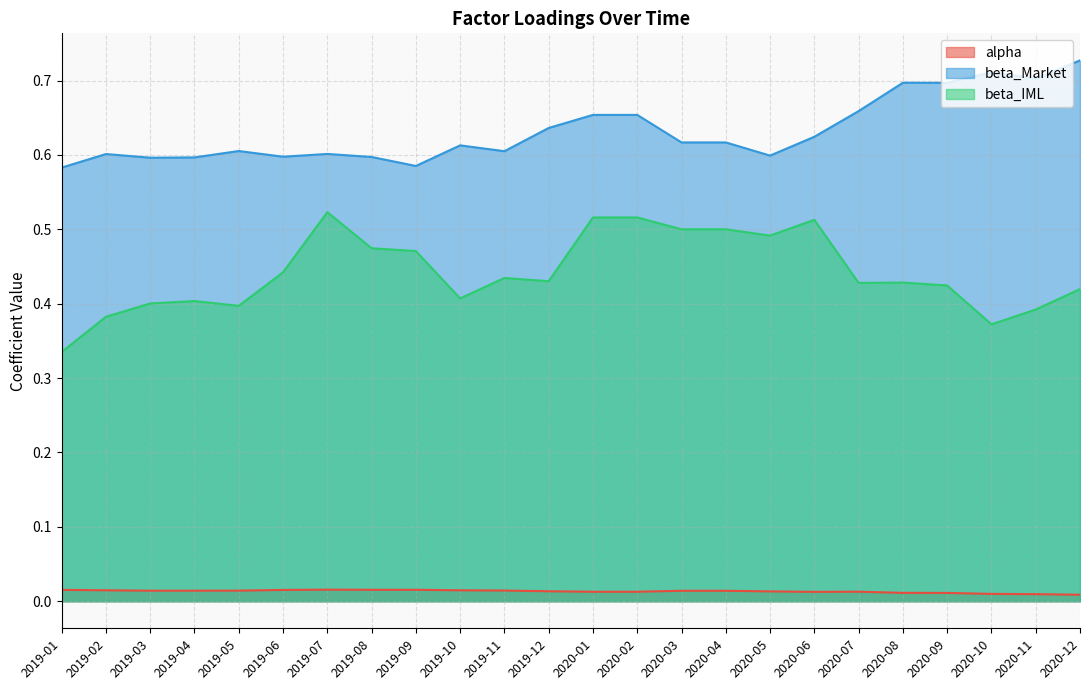

Which label corresponds to the largest value in the chart?

2020-12